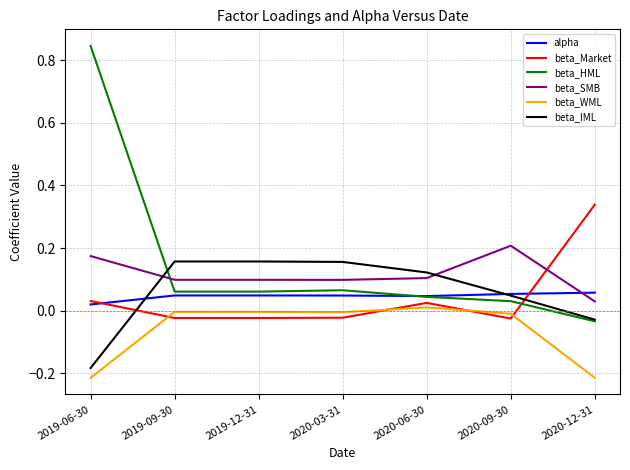

Is the value of beta_Market at 2020-06-30 greater than the value of beta_HML at 2019-09-30?

No